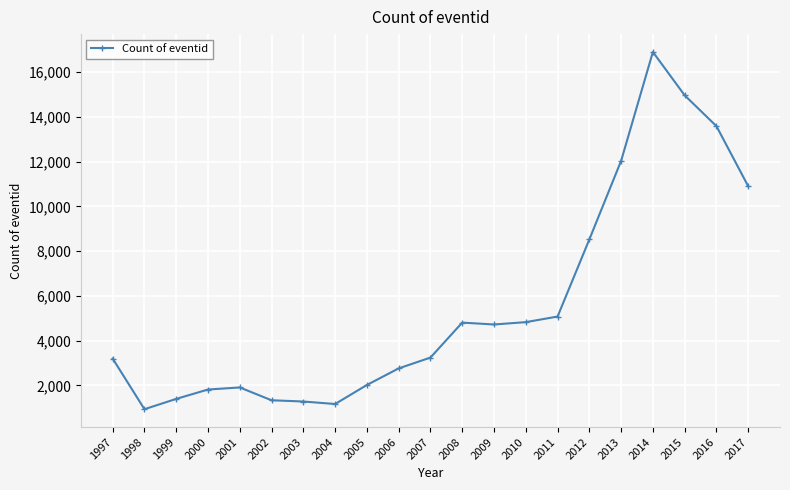

At which label is the value closest to 8918?

2012